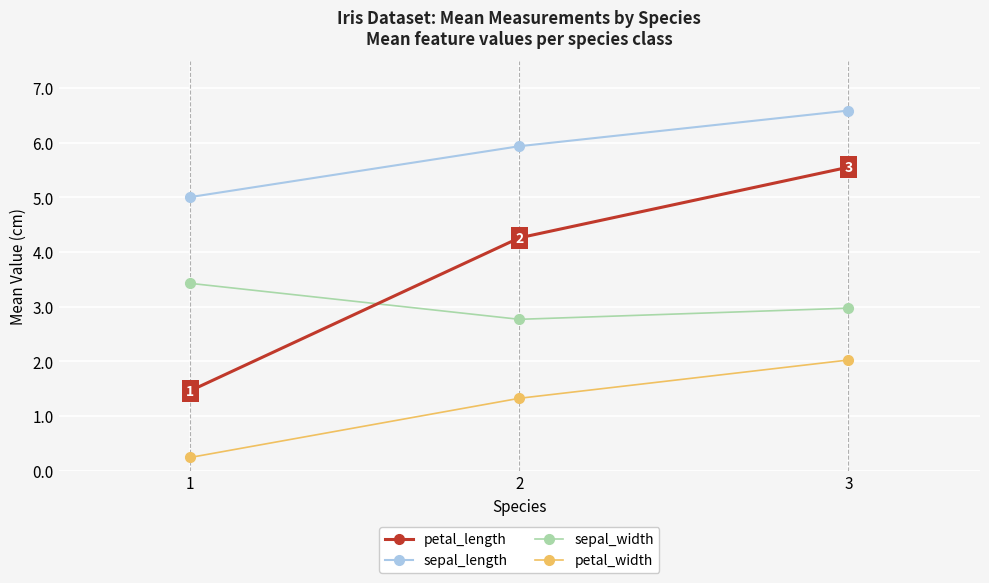

Reading left to right, list all the values displayed in this chart.

petal_length: 1=1.5	2=4.3	3=5.6
sepal_length: 1=5.0	2=5.9	3=6.6
sepal_width: 1=3.4	2=2.8	3=3.0
petal_width: 1=0.2	2=1.3	3=2.0